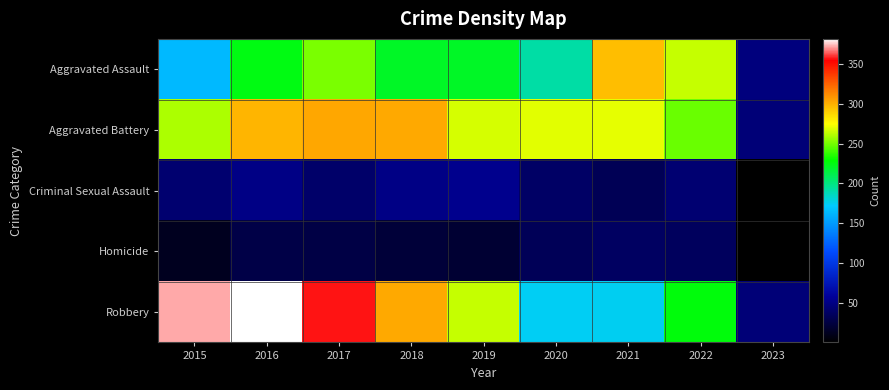

Which has a higher value, 2016 or 2021?

2021